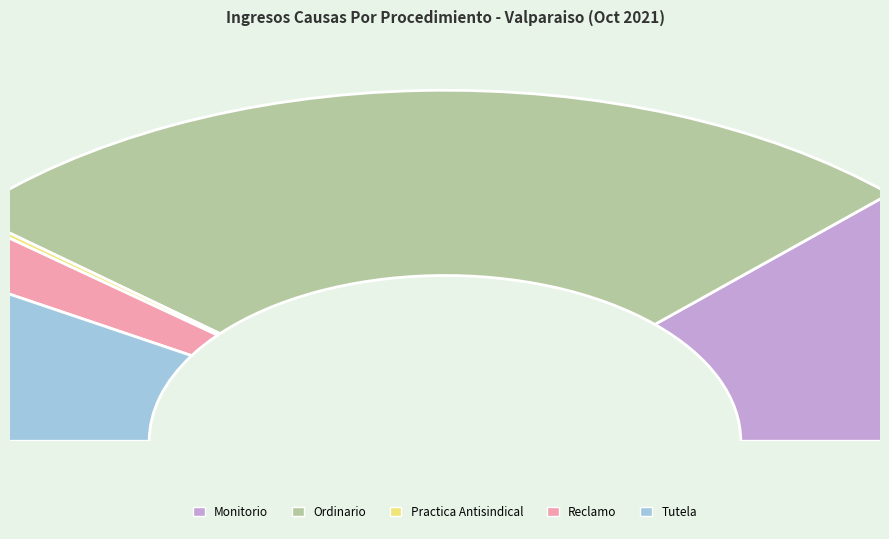

Which slice is the smallest?

Practica Antisindical